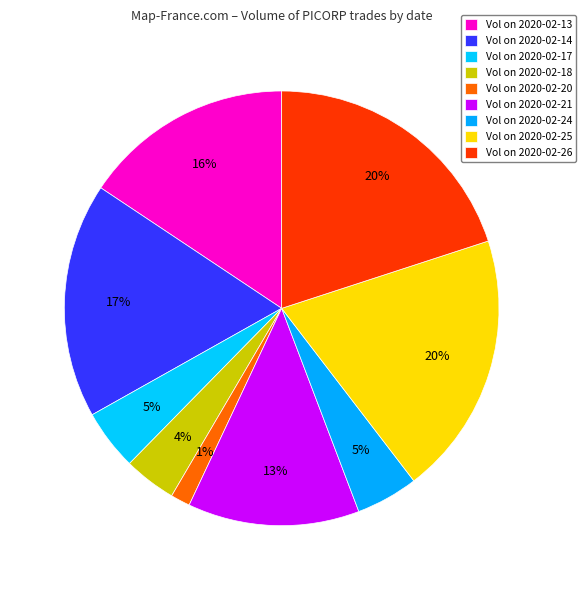

How many slices are in this pie chart?

9